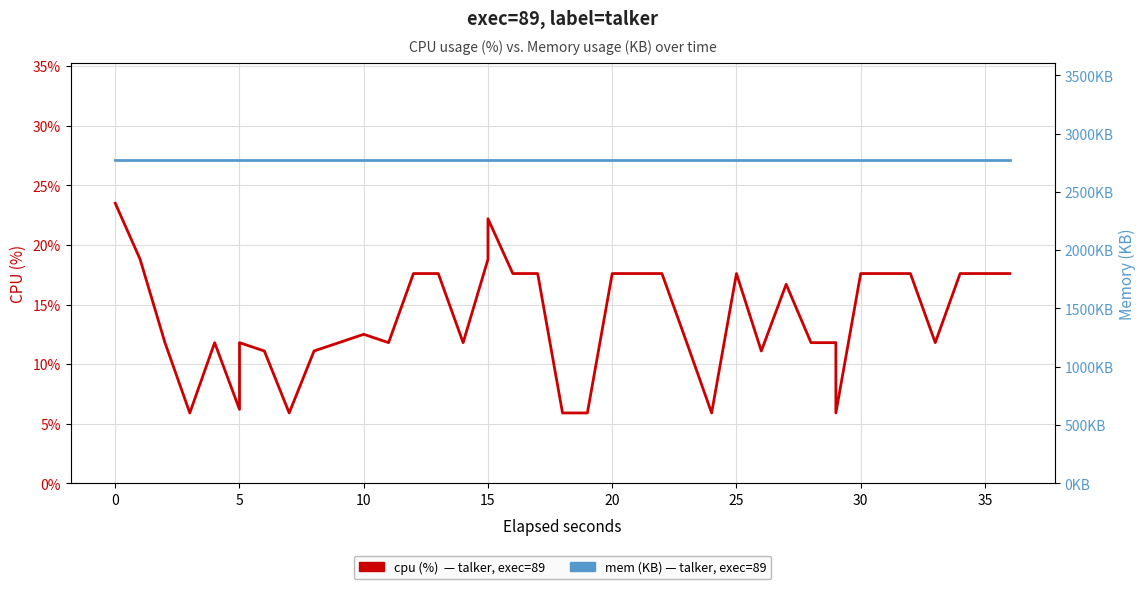

True or false: cpu (%) and mem (KB) cross at least once.

False